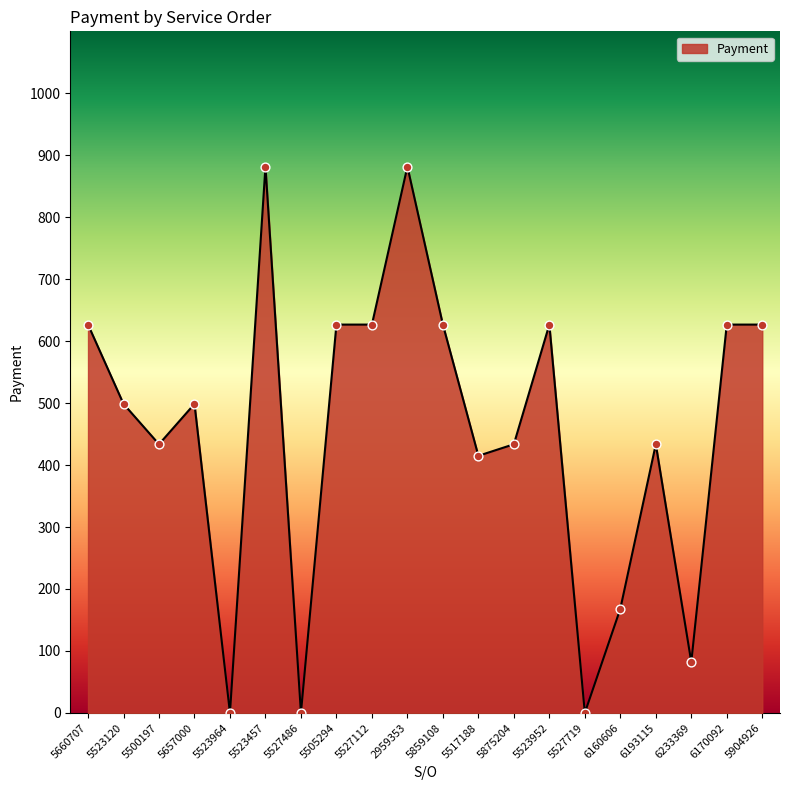

What is the change in value from 5523964 to 5523952?

+626.7